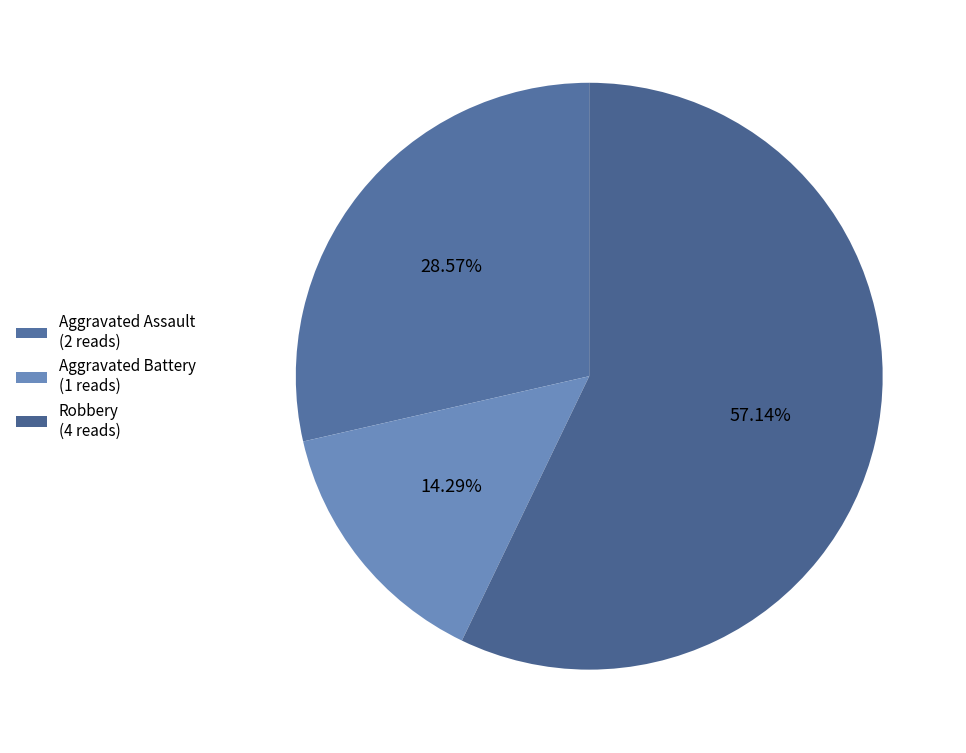

To the nearest percent, what is the average slice percentage?

25%